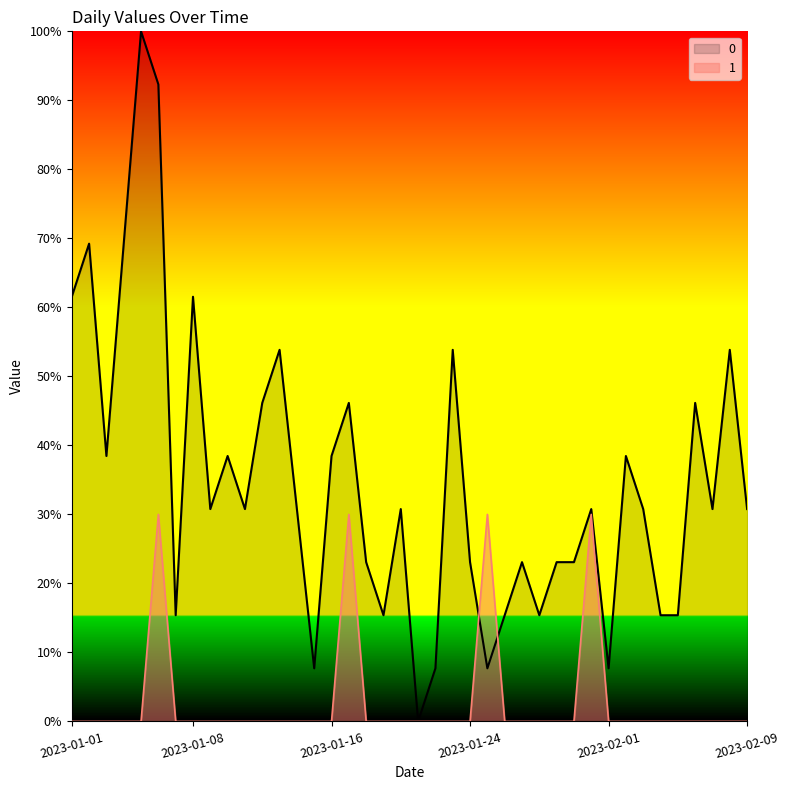

At which category does 0 reach its first local valley?

2023-01-03